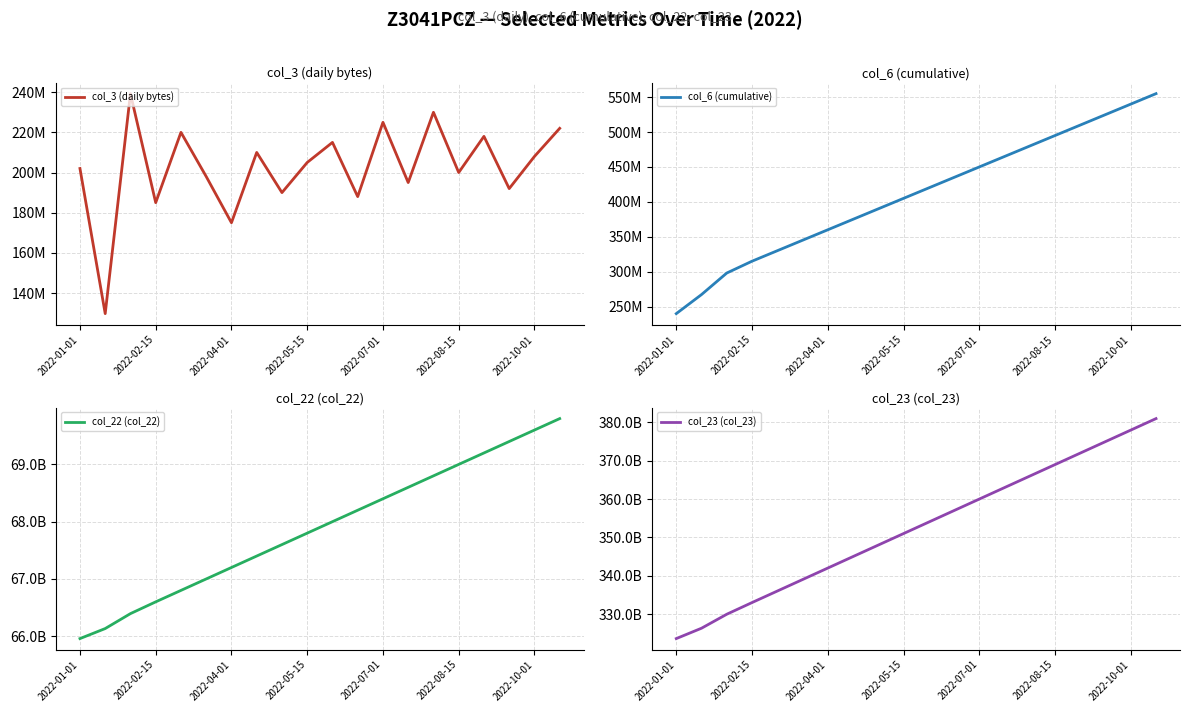

The value of col_23 (col_23) at 2022-07-01 is 524550035711. True or false?

False